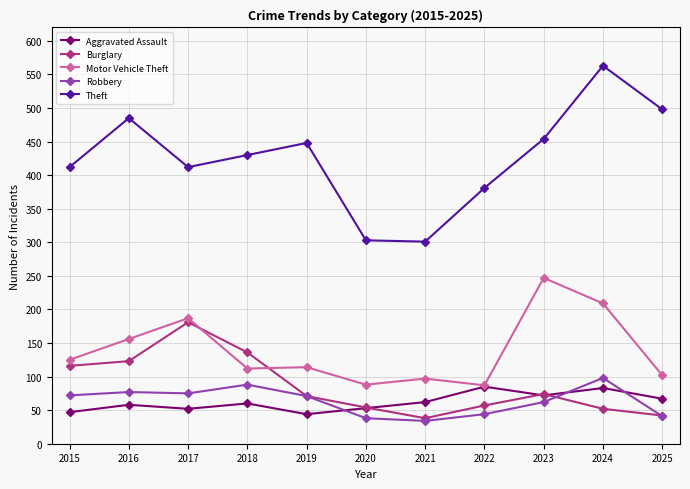

The value of Burglary at 2022 is 76. True or false?

False